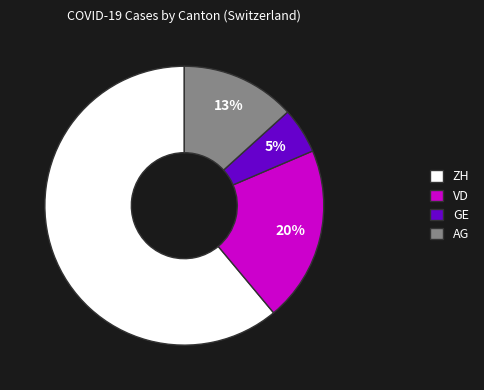

To the nearest percent, what is the average slice percentage?

25%